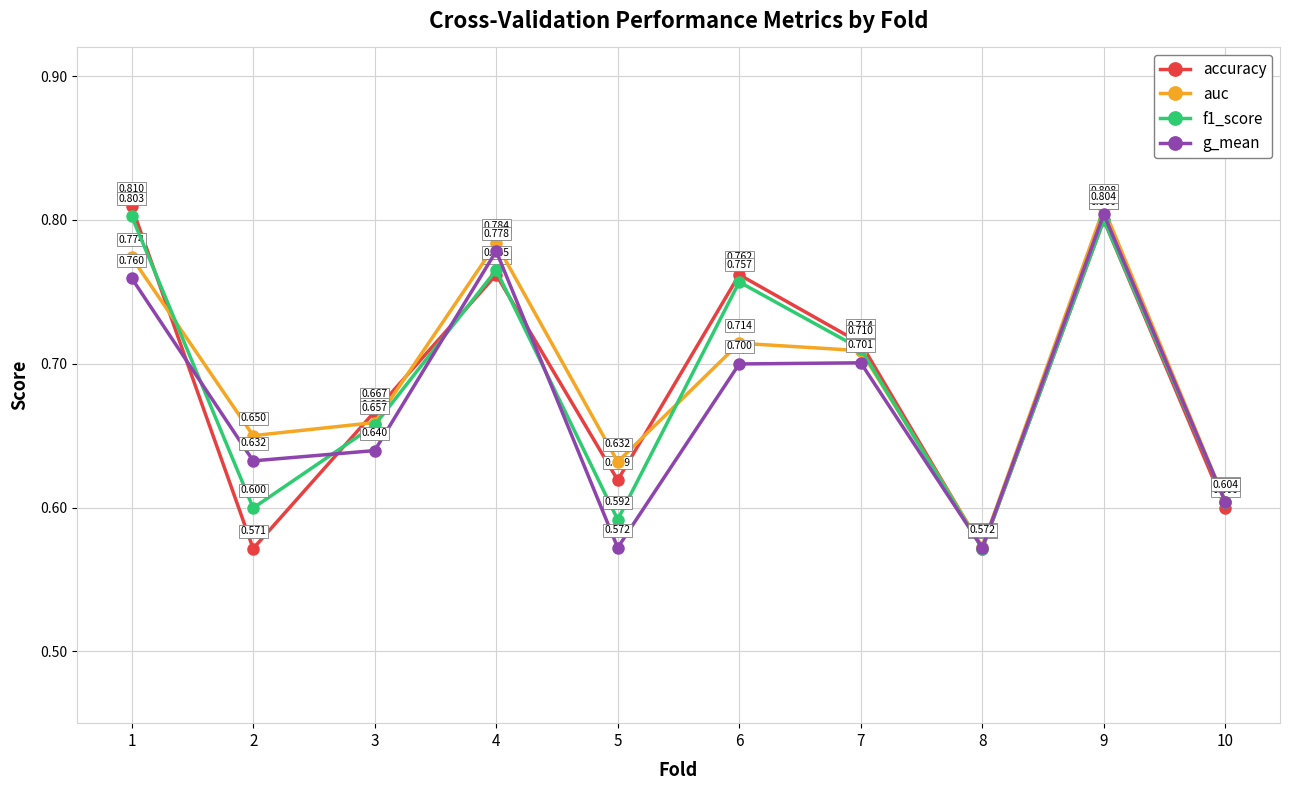

Which label corresponds to the largest value in the chart?

1